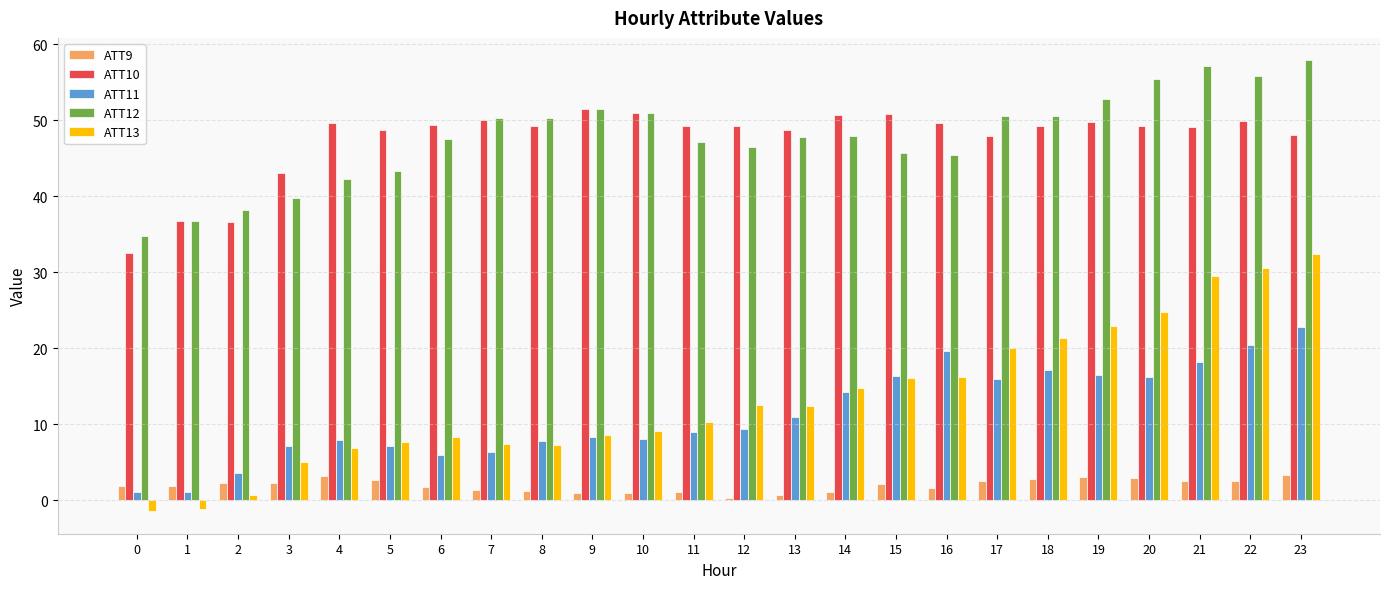

What are all the series names shown in the legend?

ATT9, ATT10, ATT11, ATT12, ATT13